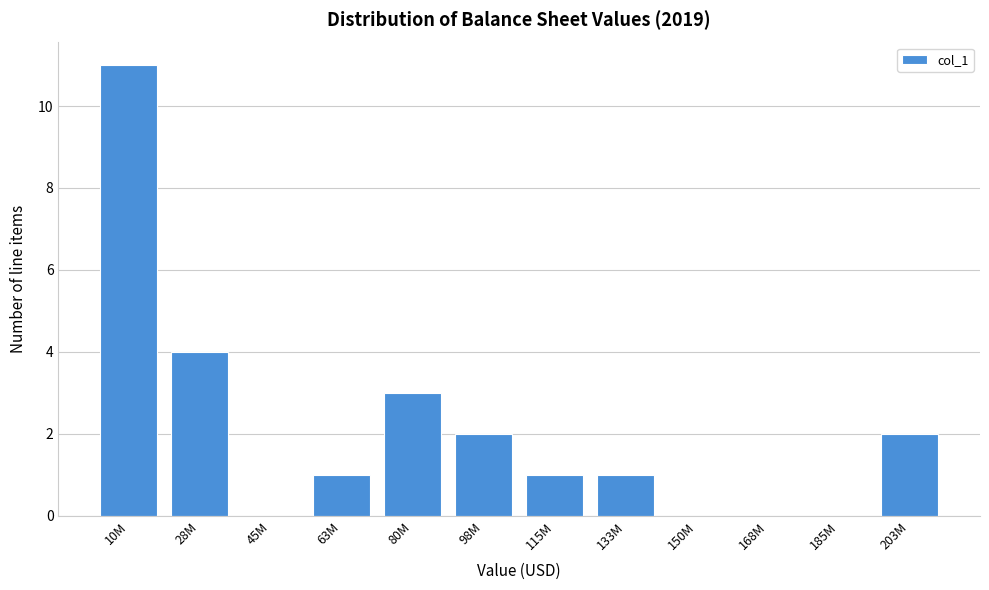

Reading right to left, what are all the values shown in this chart?

203M=2	185M=0	168M=0	150M=0	133M=1	115M=1	98M=2	80M=3	63M=1	45M=0	28M=4	10M=11